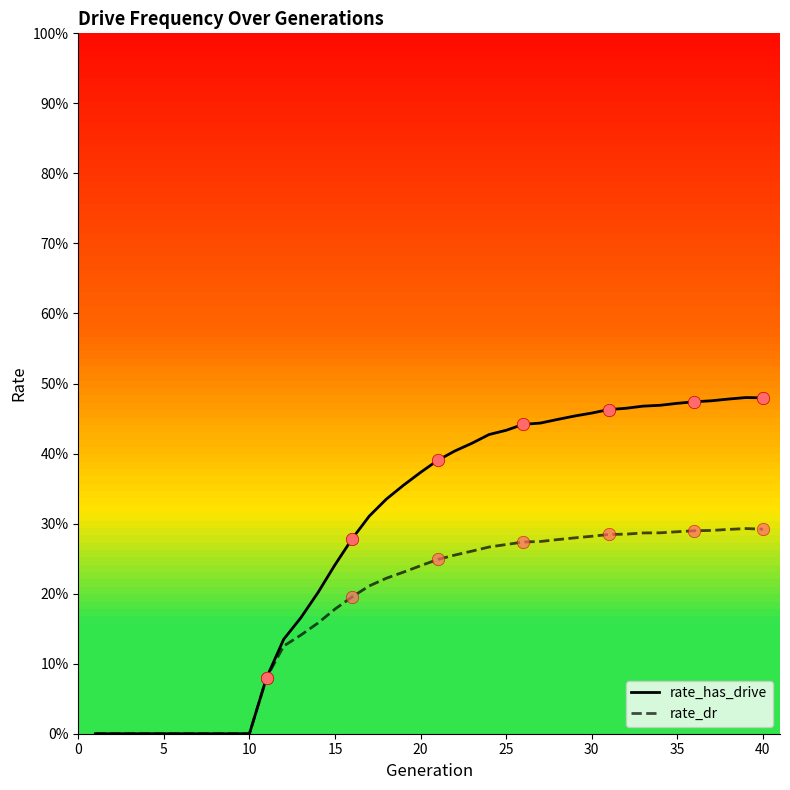

What are all the series names shown in the legend?

rate_has_drive, rate_dr